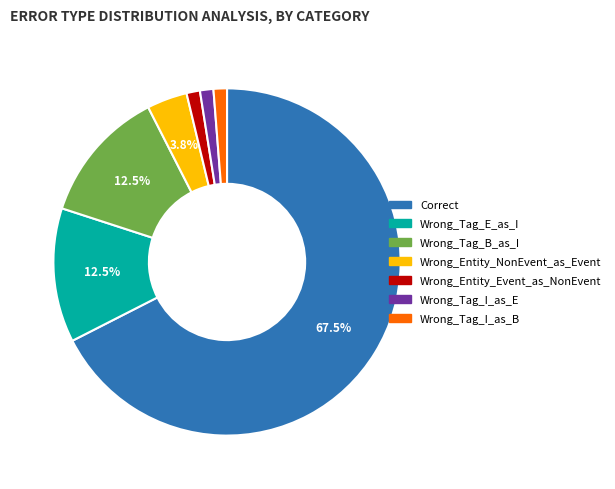

Combined, do Wrong_Tag_I_as_B and Correct account for over 50%?

Yes